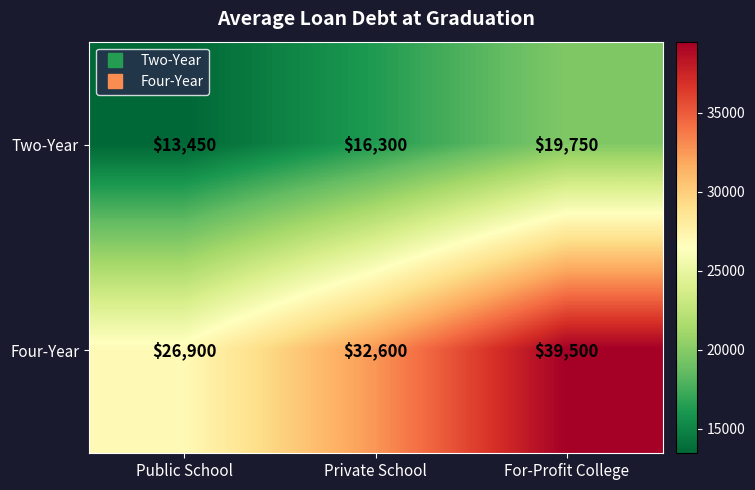

Count the Two-Year values in the range 13450 to 19750.

3